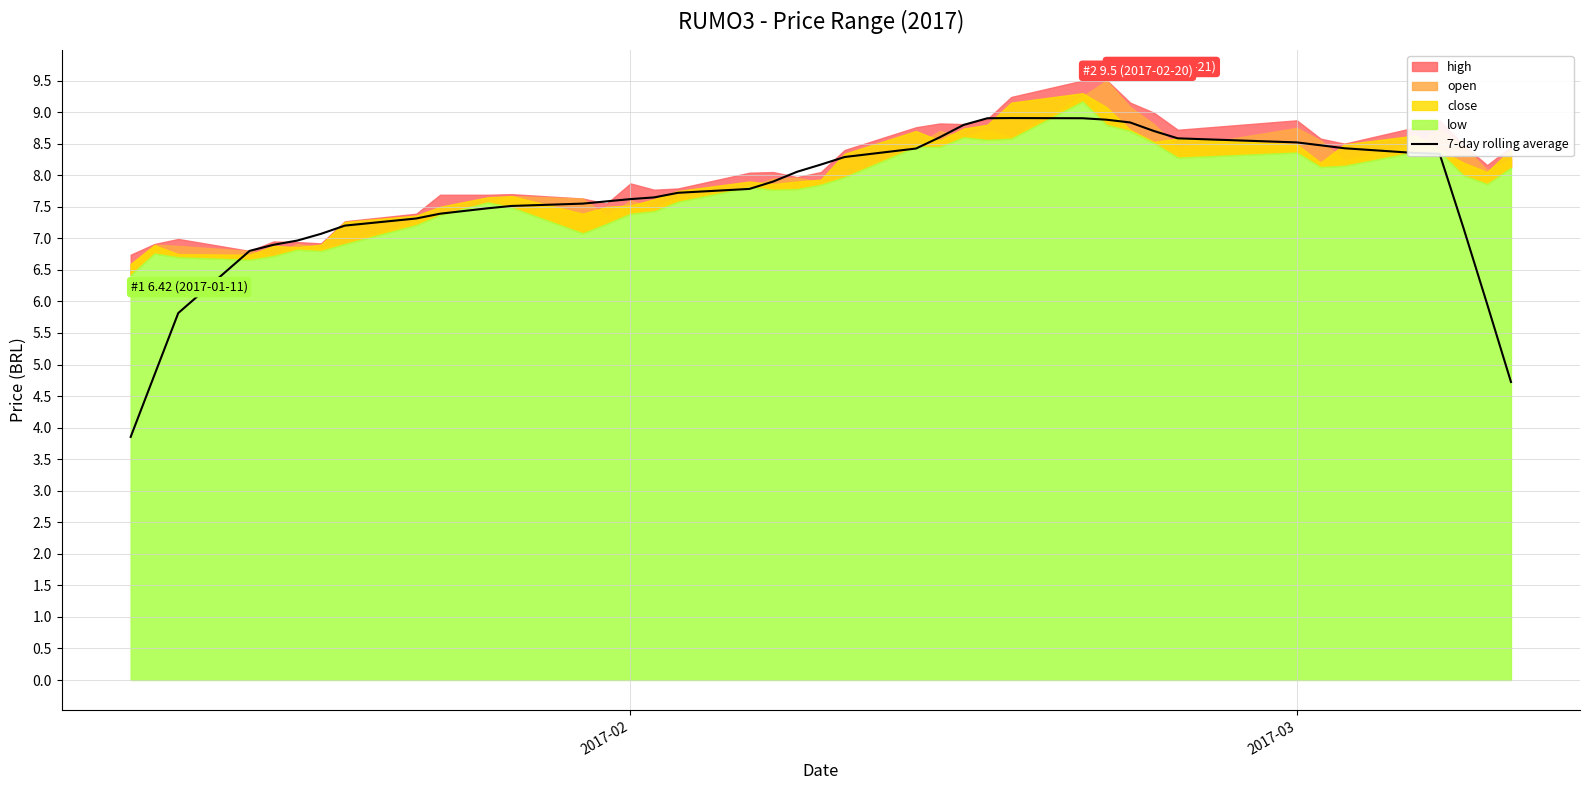

What is the value of the 20th point from the left?

8.1